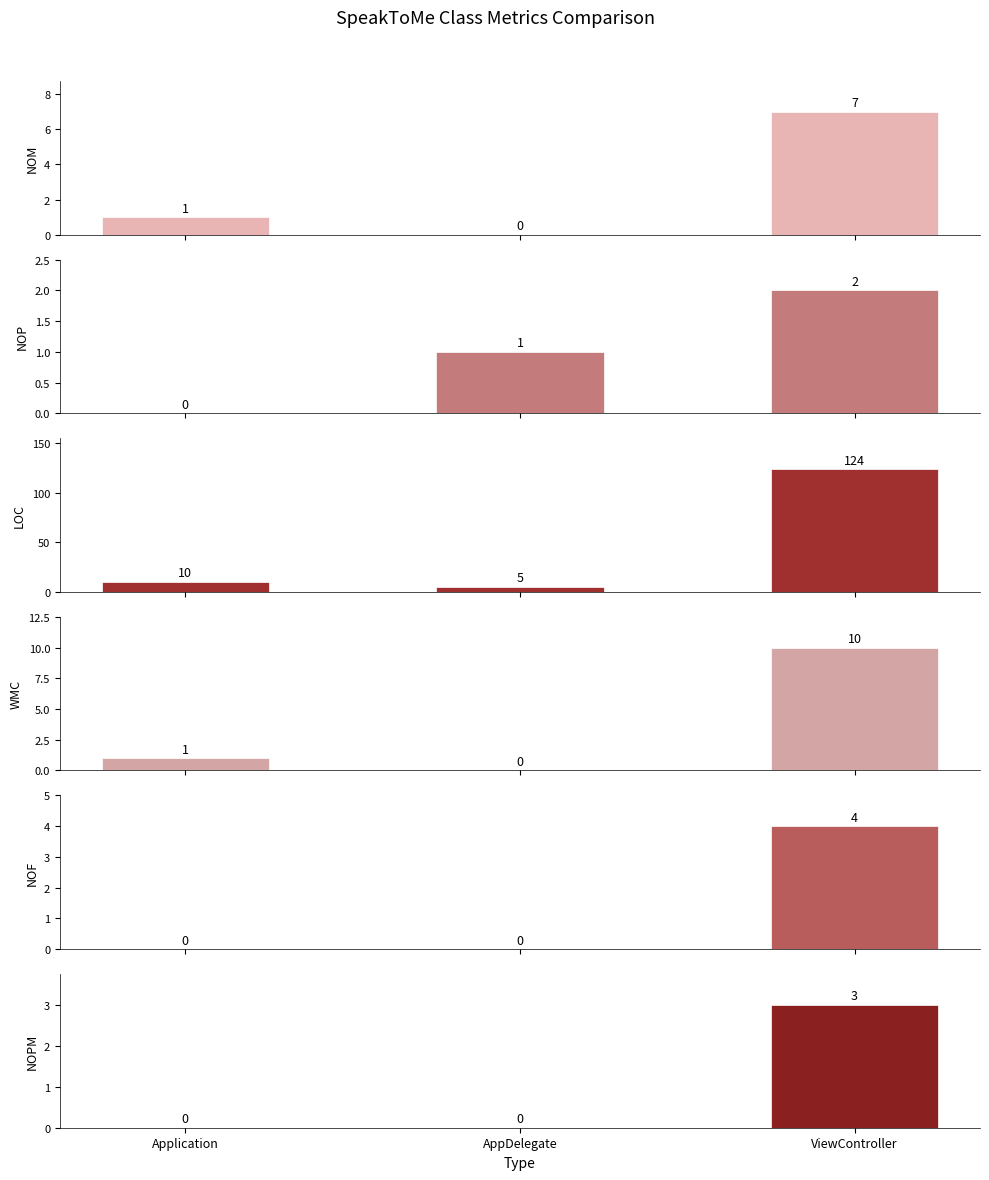

Which category has the lowest value in the NOF series?

Application